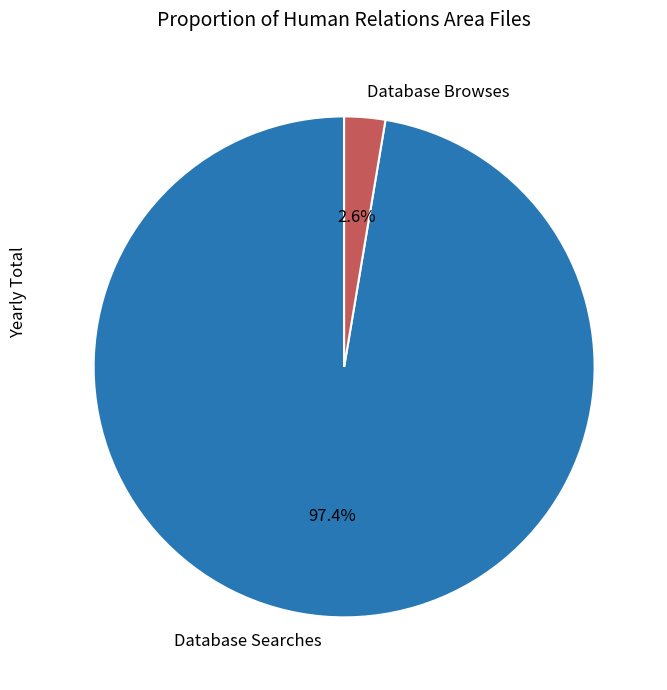

Between Database Browses and Database Searches, which is larger?

Database Searches